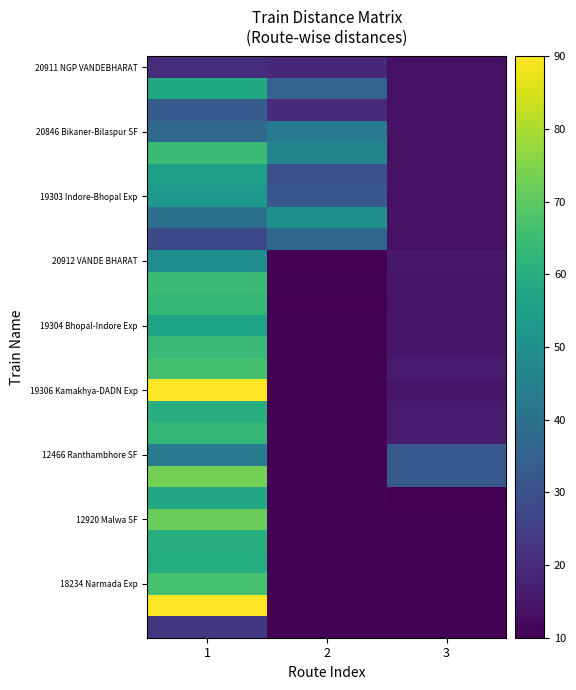

Which series has the largest total across all categories?

19306 Kamakhya-DADN Exp